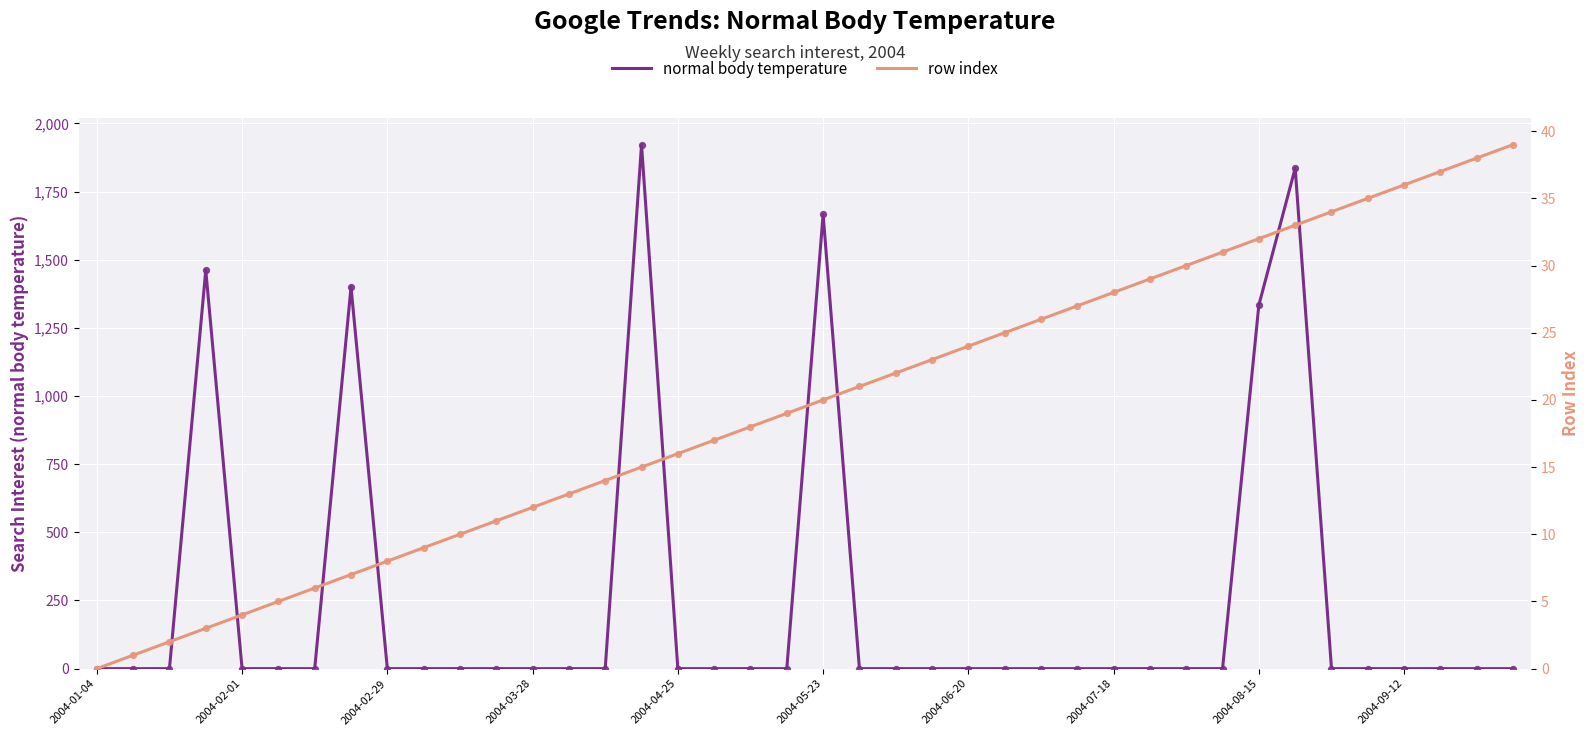

What is the total value across all series at 27?

27.0